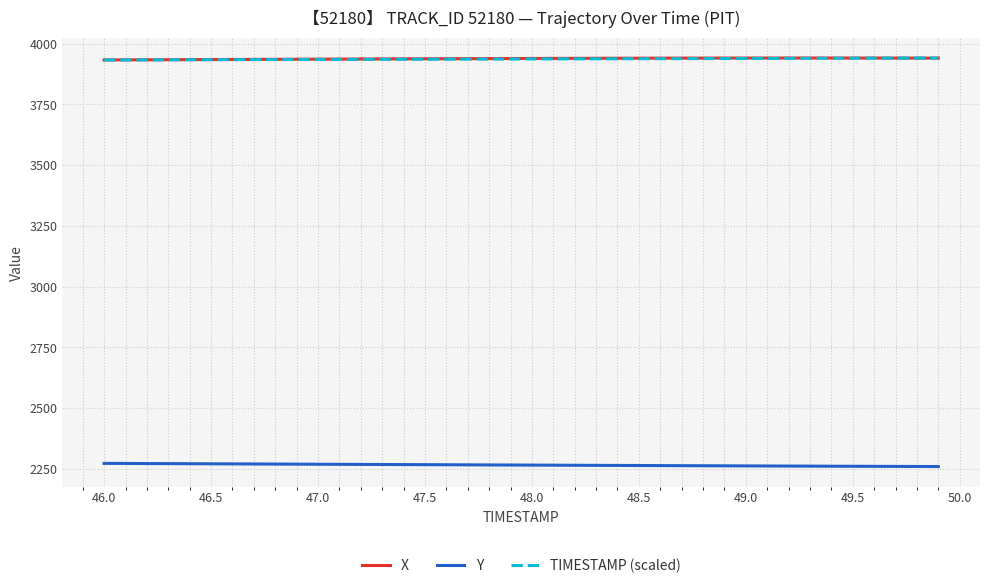

What is the minimum value shown in the chart?

2259.5